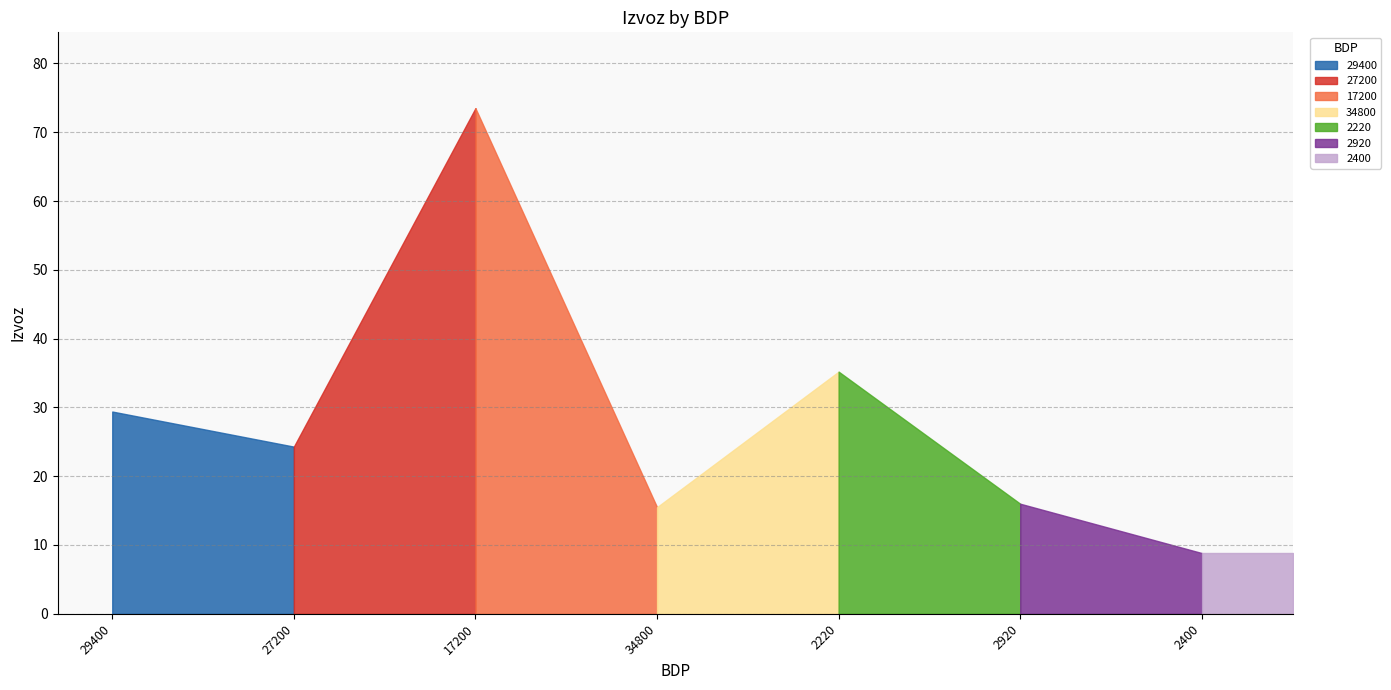

Reading left to right, transcribe all the data shown in this chart.

29.4	24.3	73.5	15.5	35.2	16.0	8.8